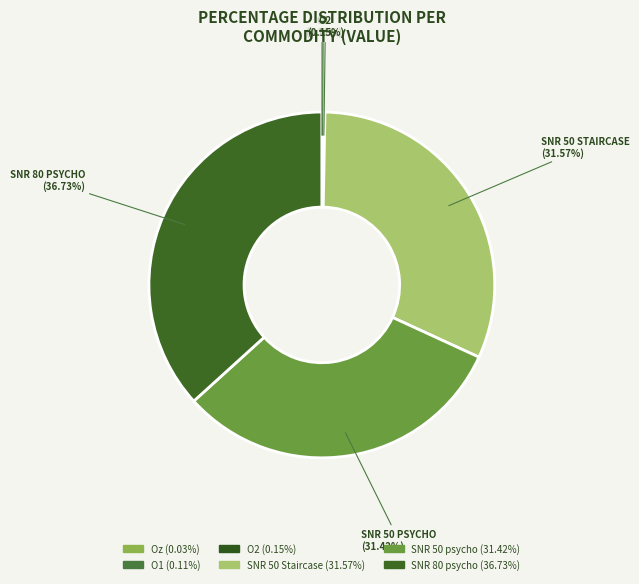

Which slice is the smallest?

Oz